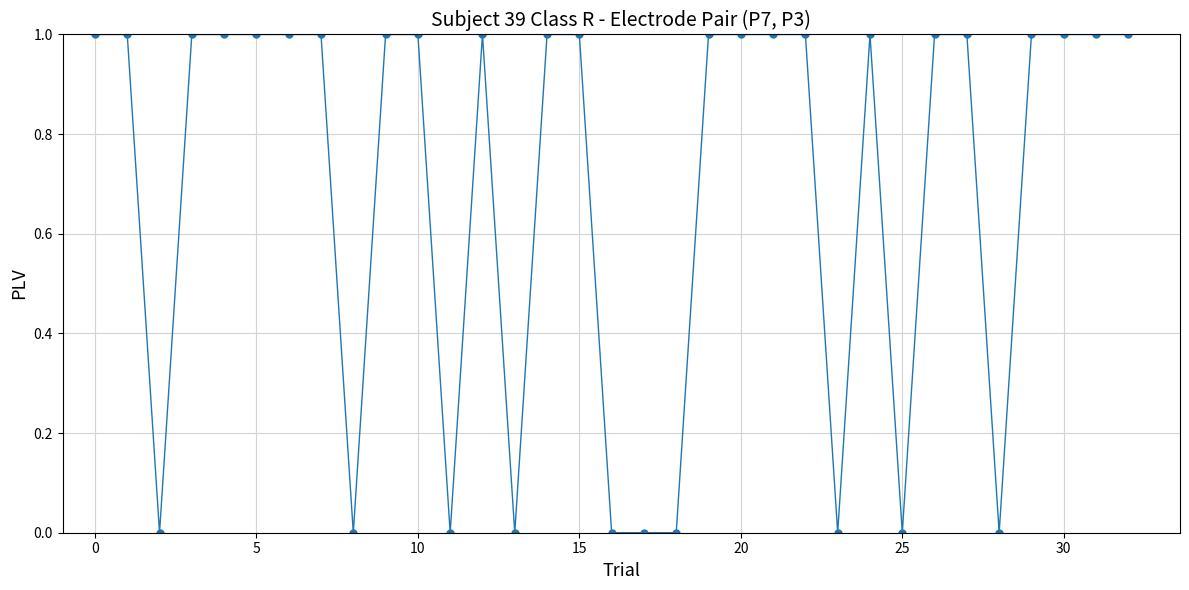

True or false: there are more than 1 points higher than both neighbors.

True